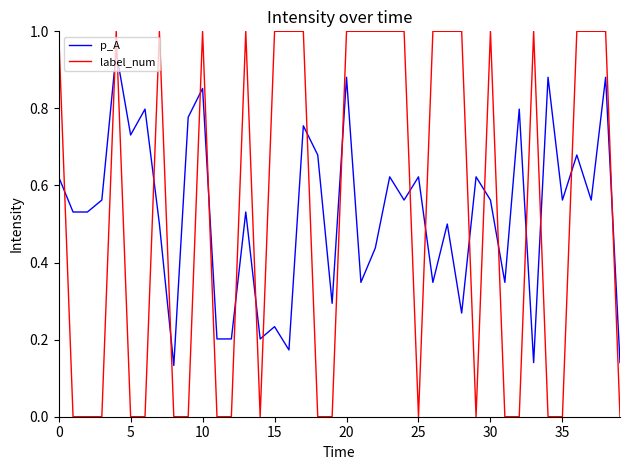

List the series in order of their peak value, lowest first.

p_A, label_num